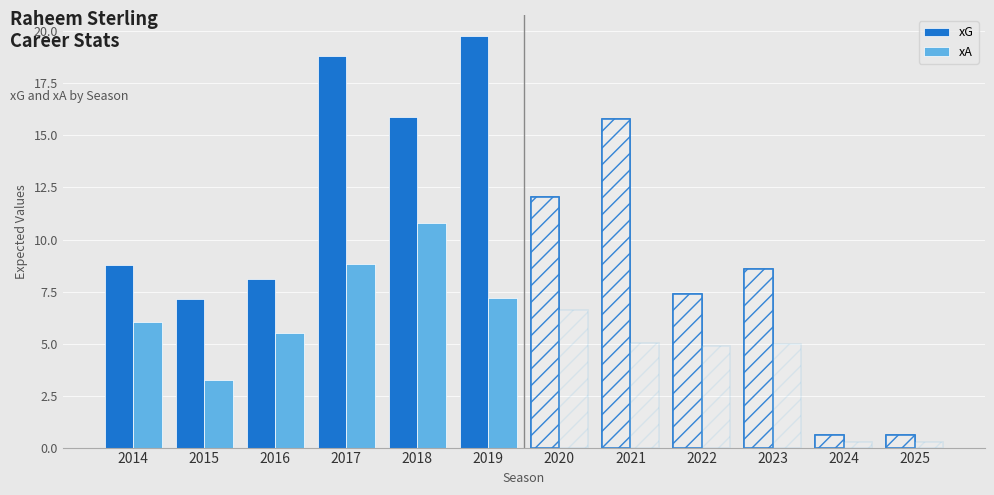

Is it true that xG equals 1.8 at 2016?

False